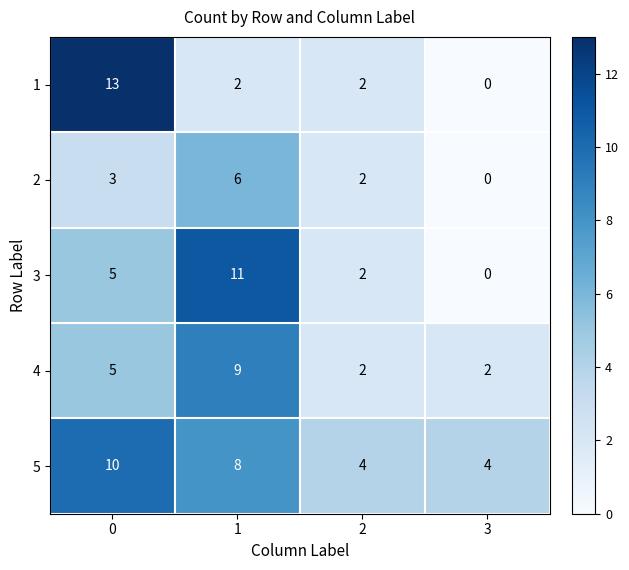

Is it true that 2 equals 6 at 1?

True